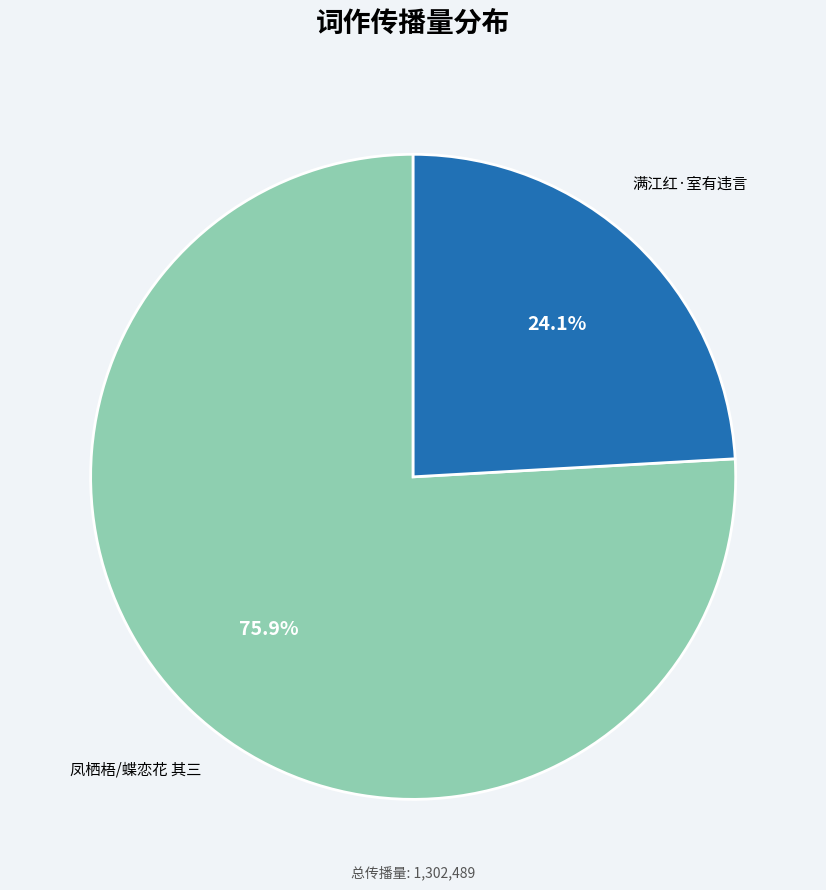

Is there a majority slice in this chart?

Yes